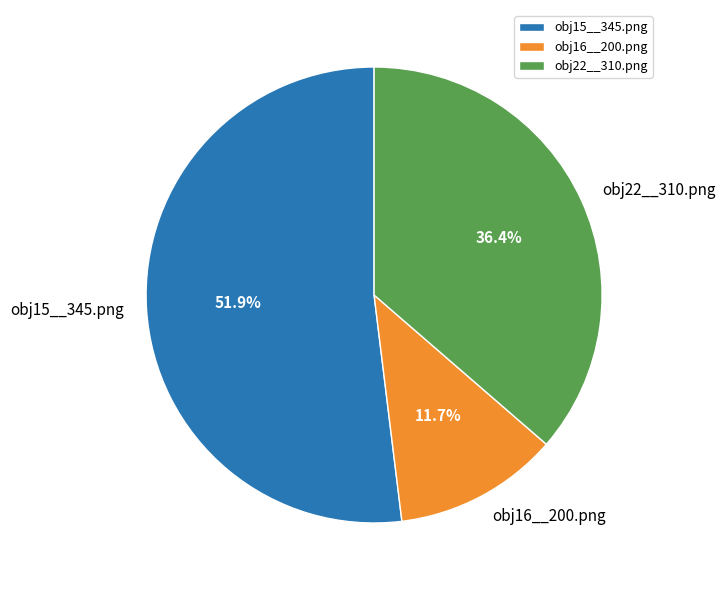

How many slices are in this pie chart?

3